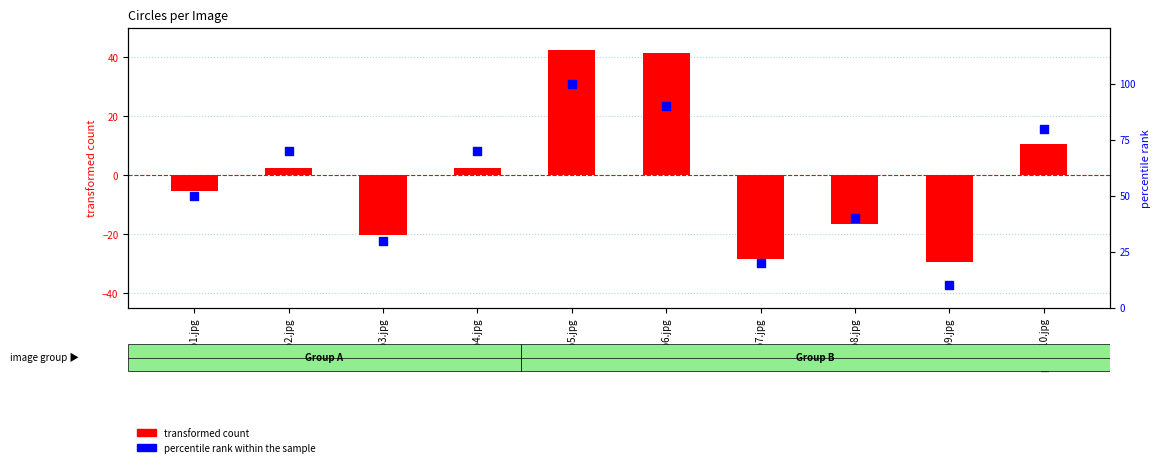

What are all the series names shown in the legend?

transformed count, percentile rank within the sample